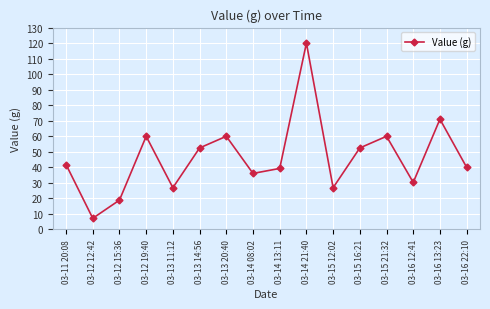

How many interior local valleys (lower than both neighbors) does the data have?

5